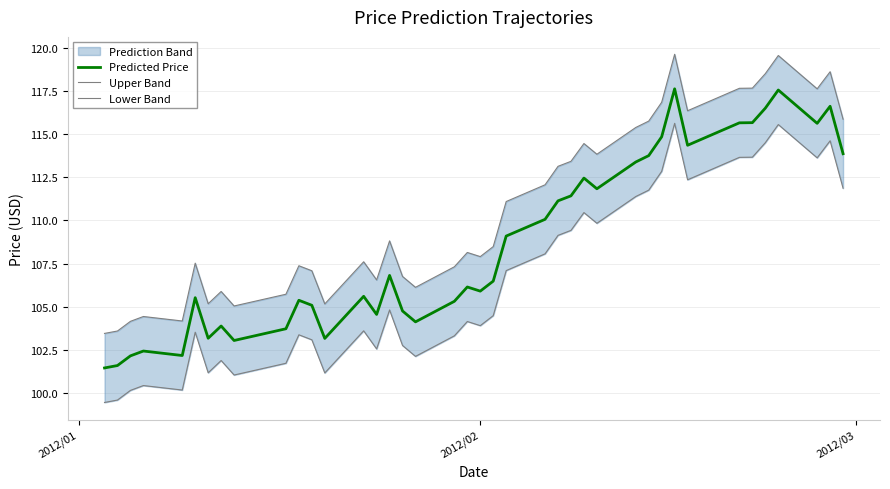

What is the maximum value for Predicted Price?

117.6